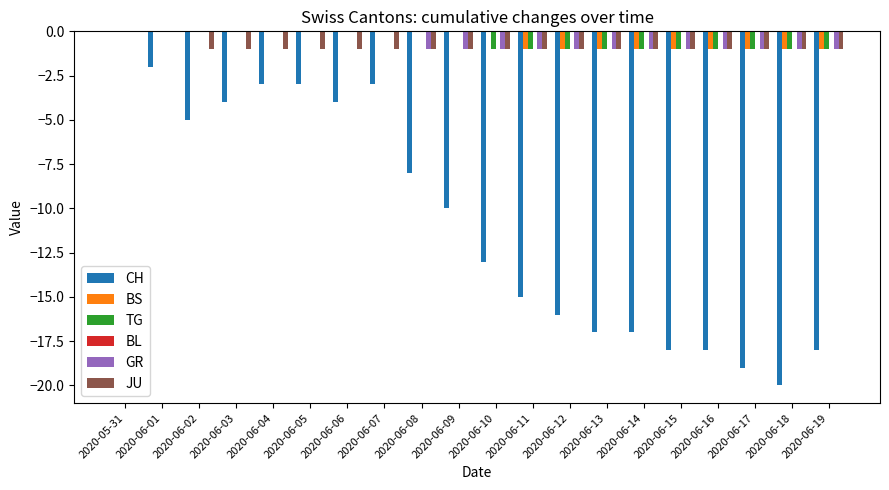

How many BS values are between -1 and 0?

20